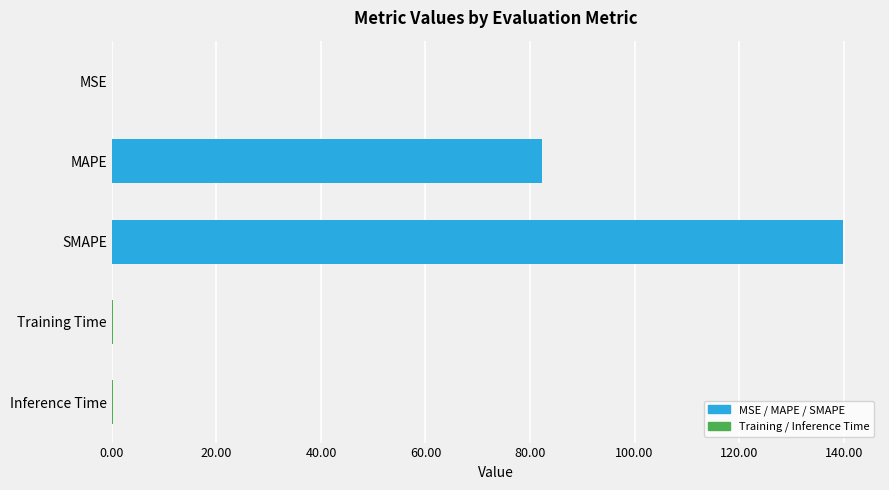

What is the sum of all values?

222.7